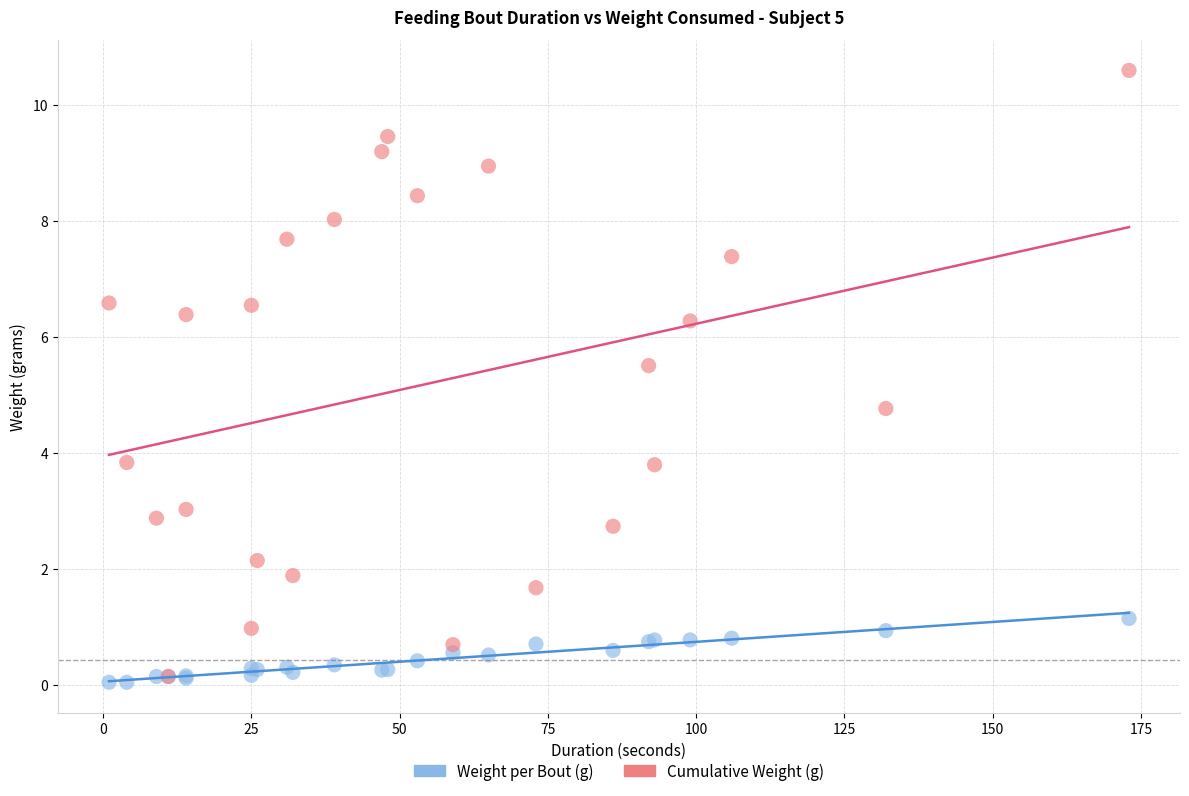

In the Cumulative Weight (g) series, what Y value is closest to 5?

4.8